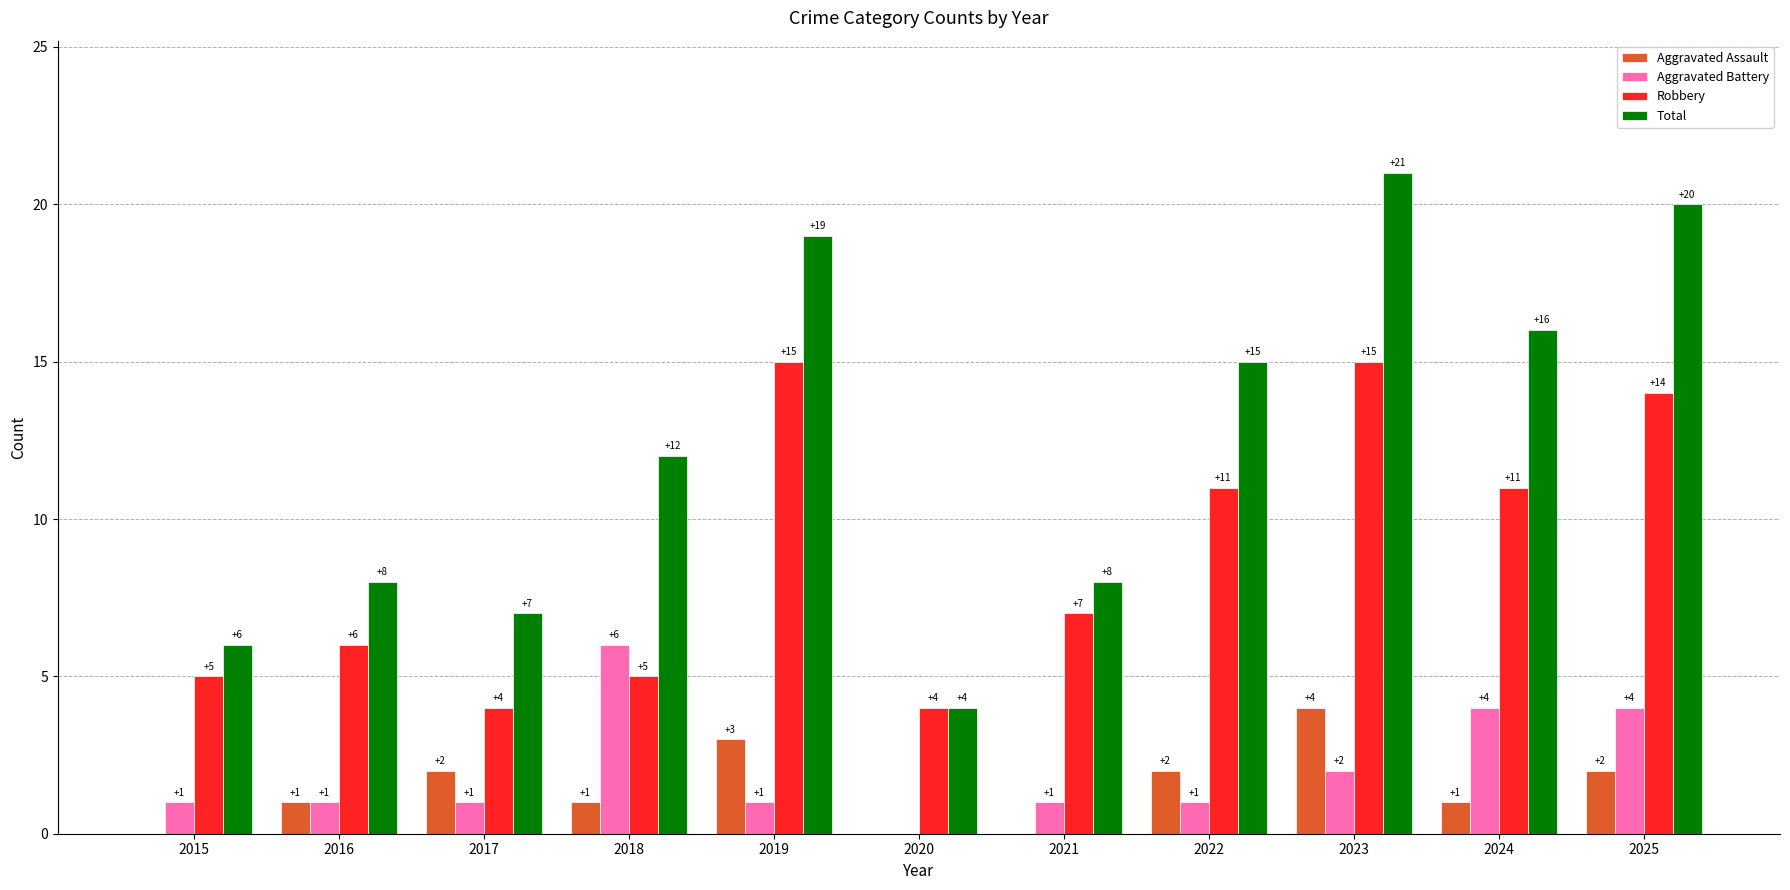

Between 2016 and 2022, which series saw the biggest shift?

Total